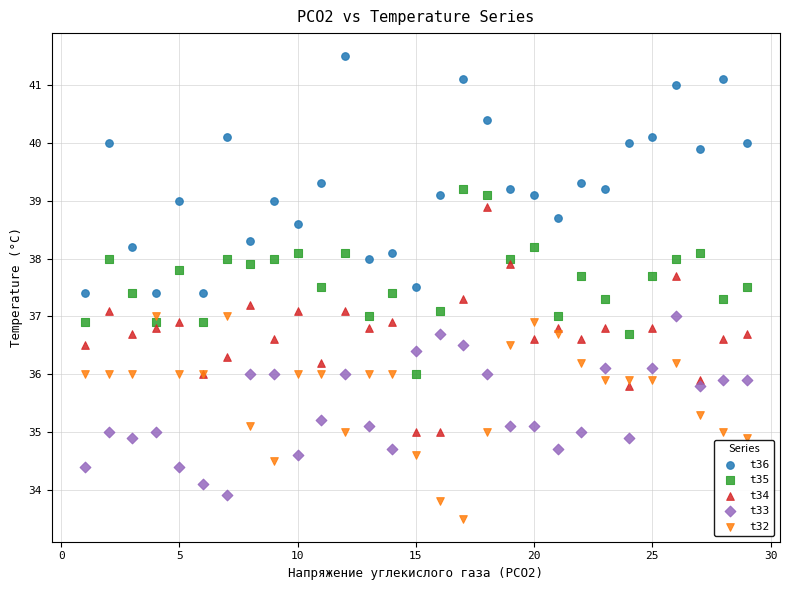

What are all the series names shown in the legend?

t36, t35, t34, t33, t32